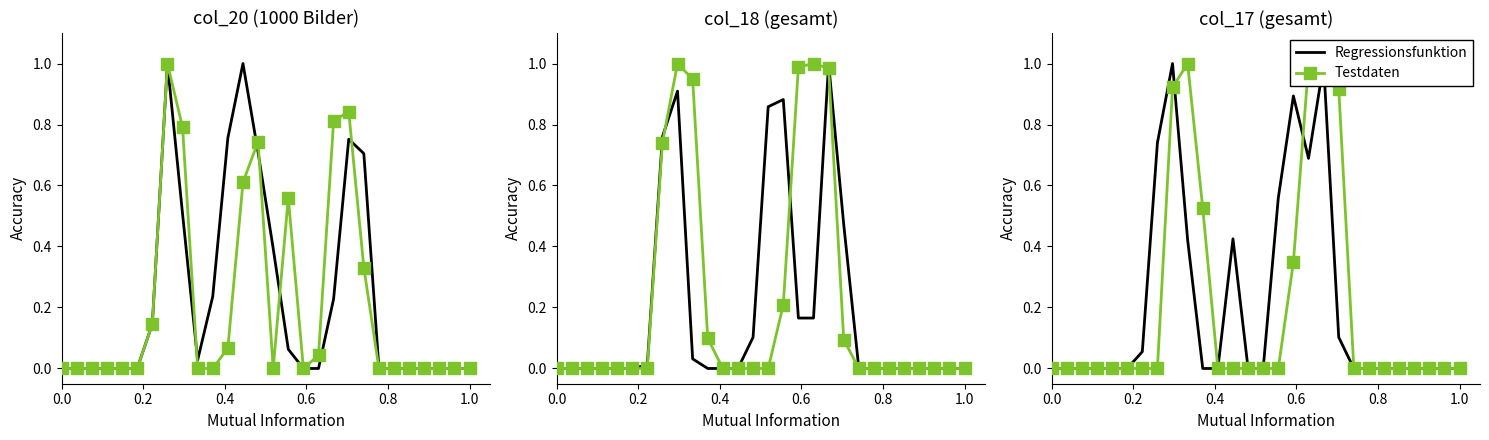

What is the value of the Regressionsfunktion point at the 8th from the left?

0.7